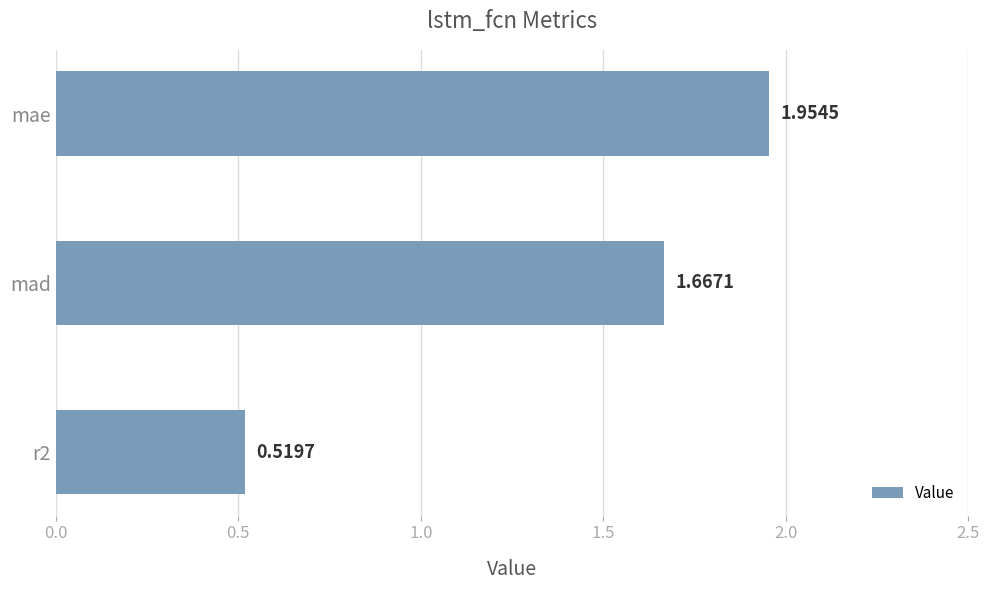

List the labels in order of value, largest first.

mae, mad, r2